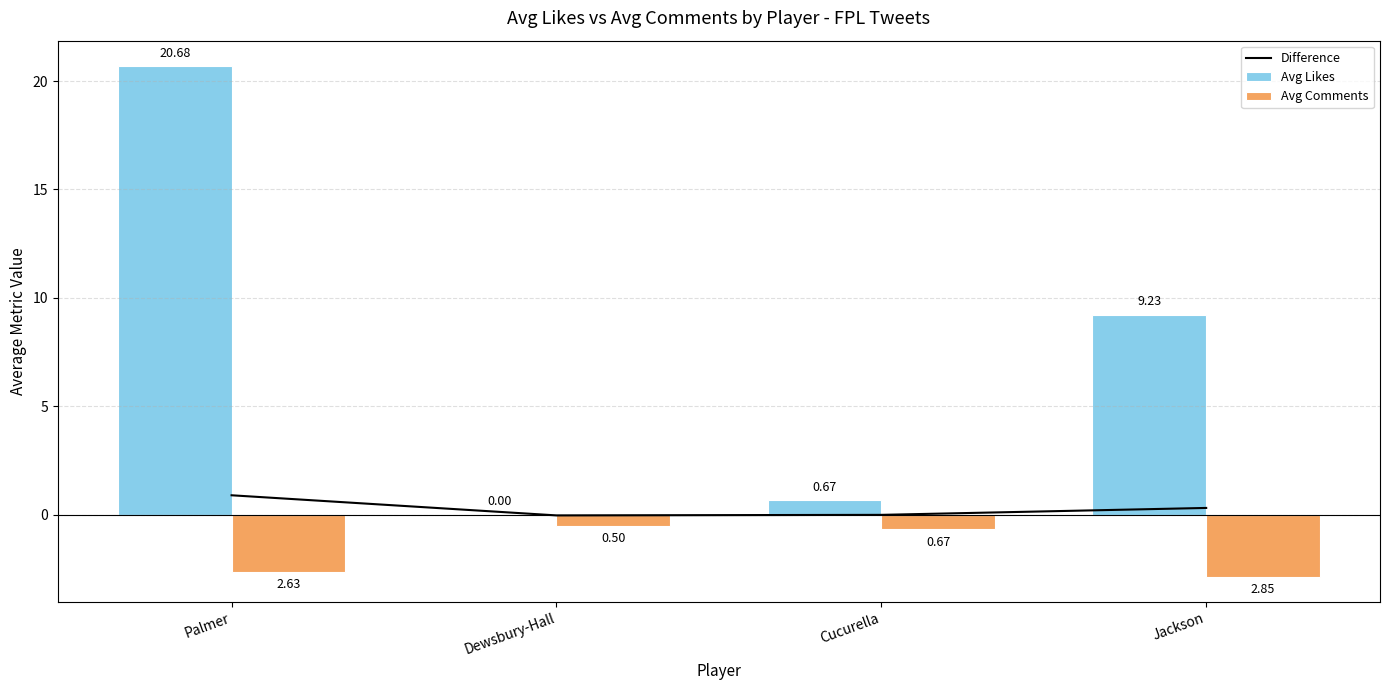

What is the greatest value displayed?

20.7